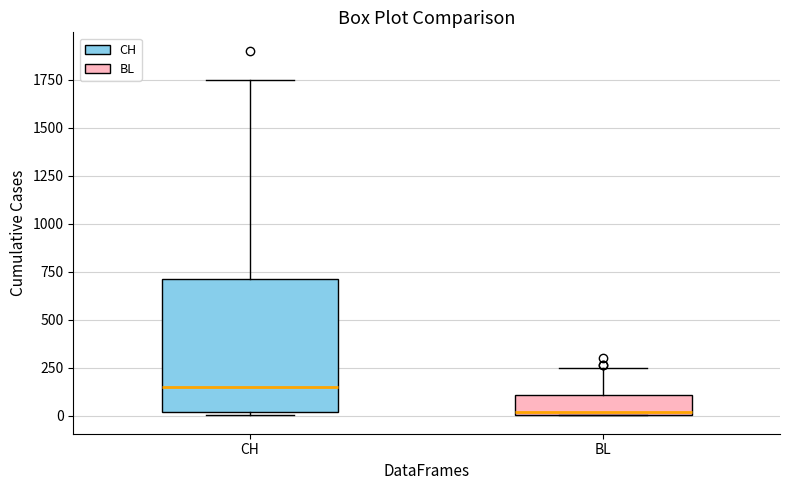

Reading left to right, read every box against the y-axis: the position of its median line, the range the box covers, and the ends of its whiskers. The values are not printed on the chart, so give them approximately, as read against the axis.

CH: median 150, box 0 to 700, whiskers 0 (just below the box's lower edge) to 1750
BL: median 0 (just above the box's lower edge), box 0 to 100, whiskers 0 to 250